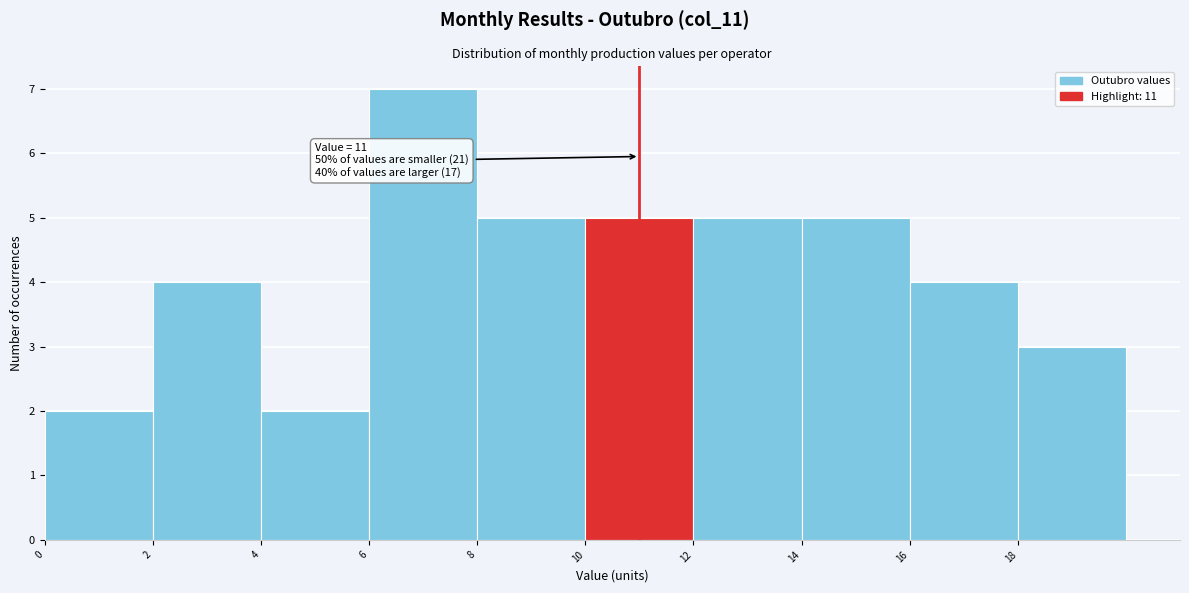

Over which range of the x-axis is the bar tallest?

6 to 8